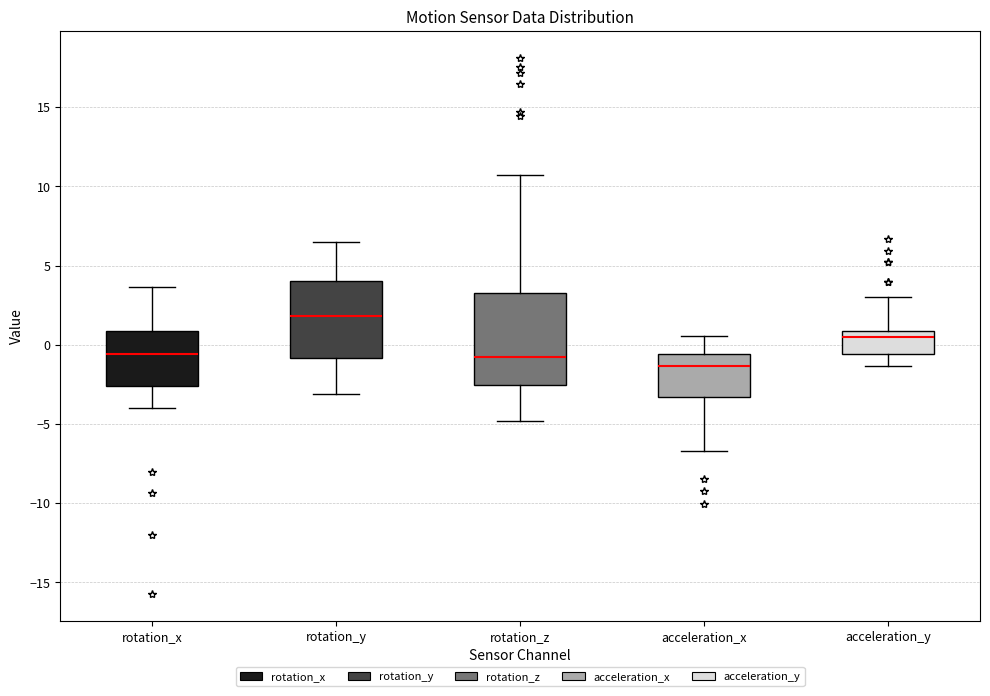

Which box has the highest median line?

rotation_y